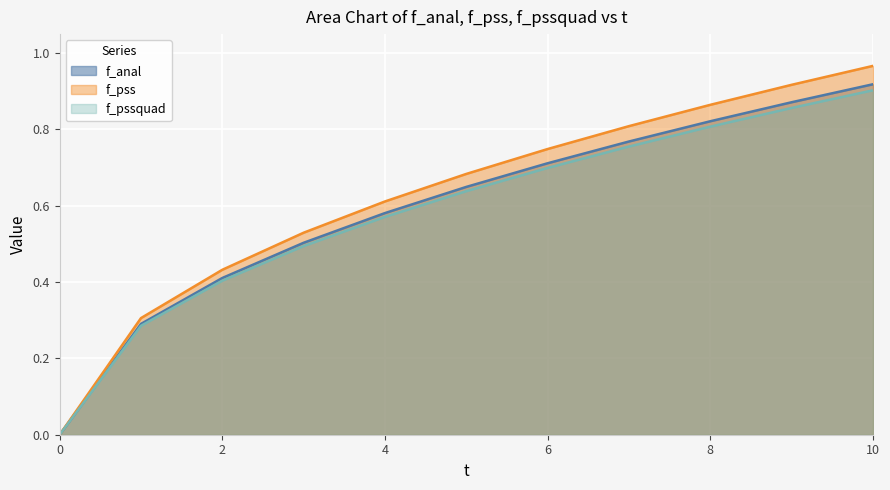

What are all the series names shown in the legend?

f_anal, f_pss, f_pssquad